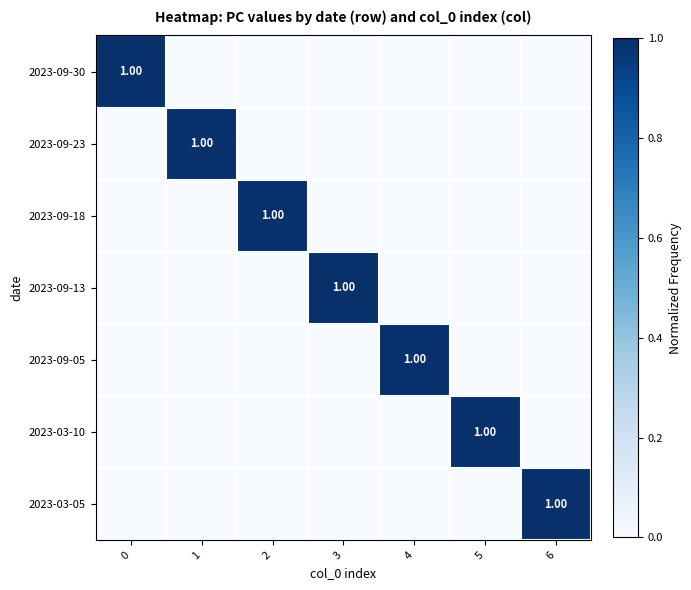

What is the spread (max minus min) of values at 1?

1